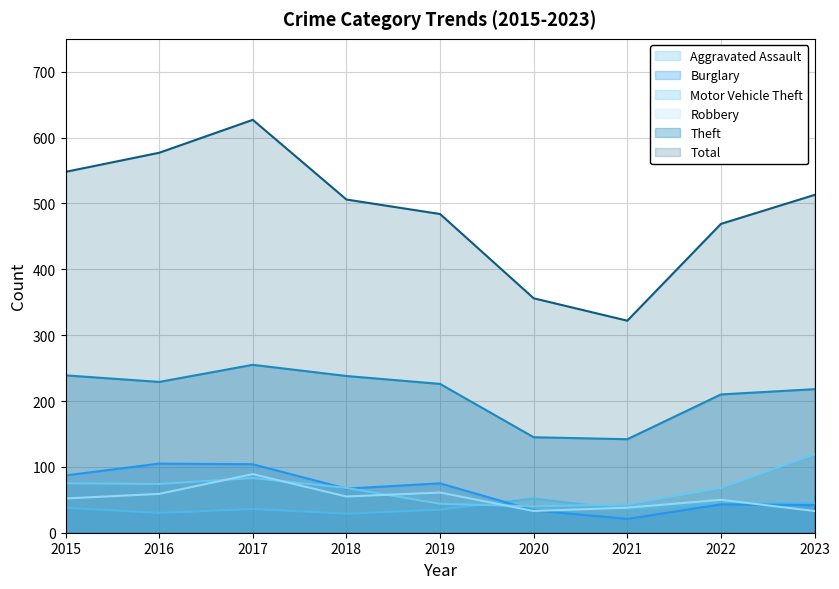

Between 2019 and 2021, which series saw the biggest shift?

Total